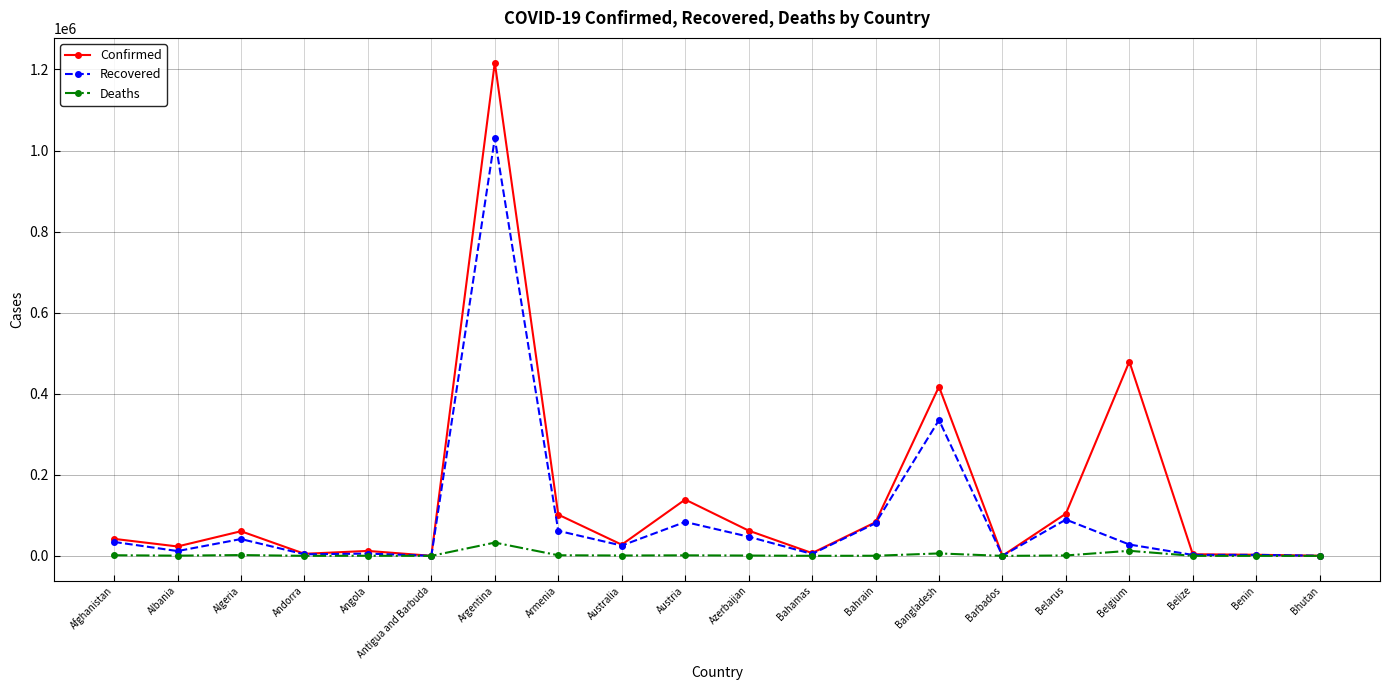

Where is the first local maximum for Confirmed?

Algeria